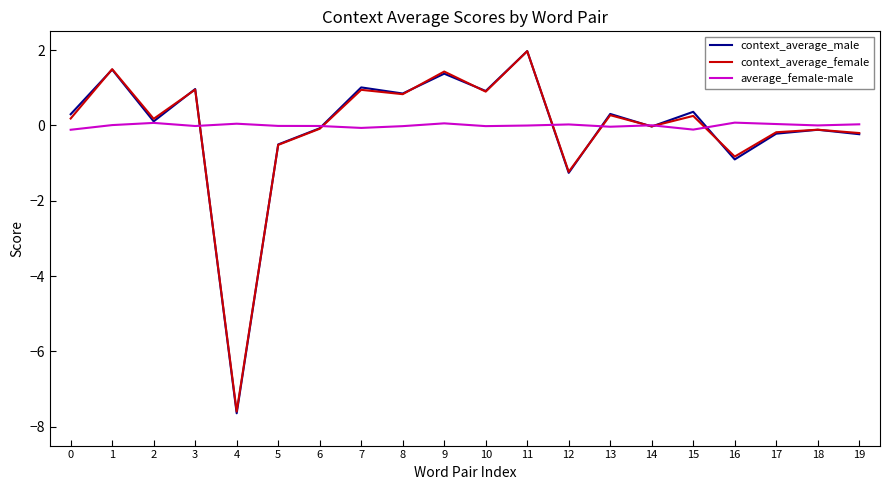

At how many categories does at least one series exceed -3?

20